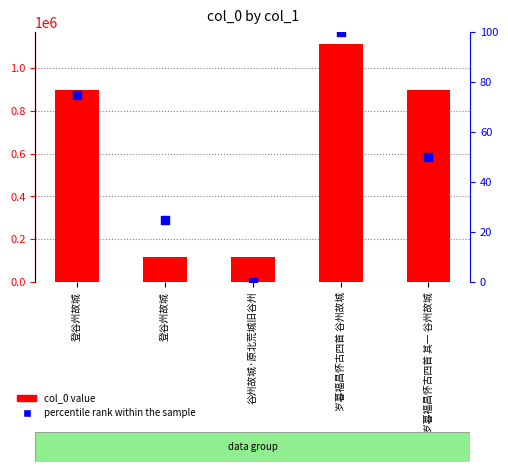

Which series contains the highest Y value?

col_0